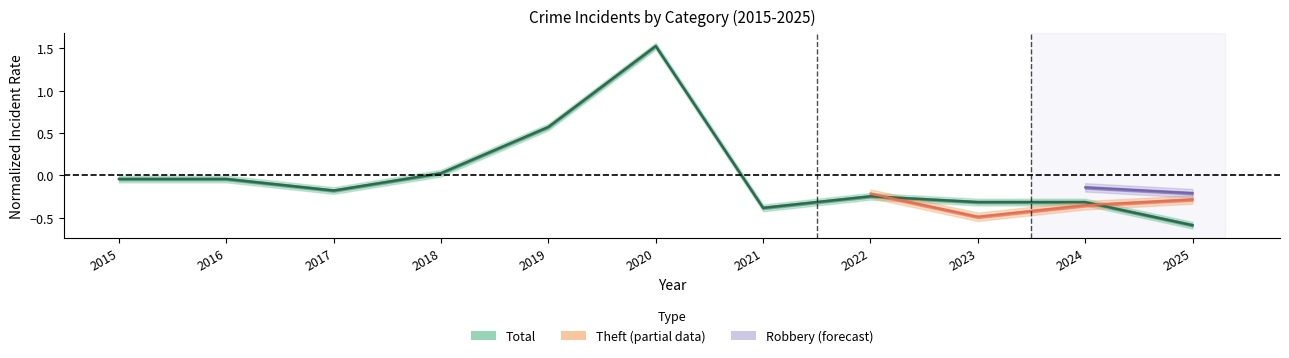

Read the value at 2017.

-0.2